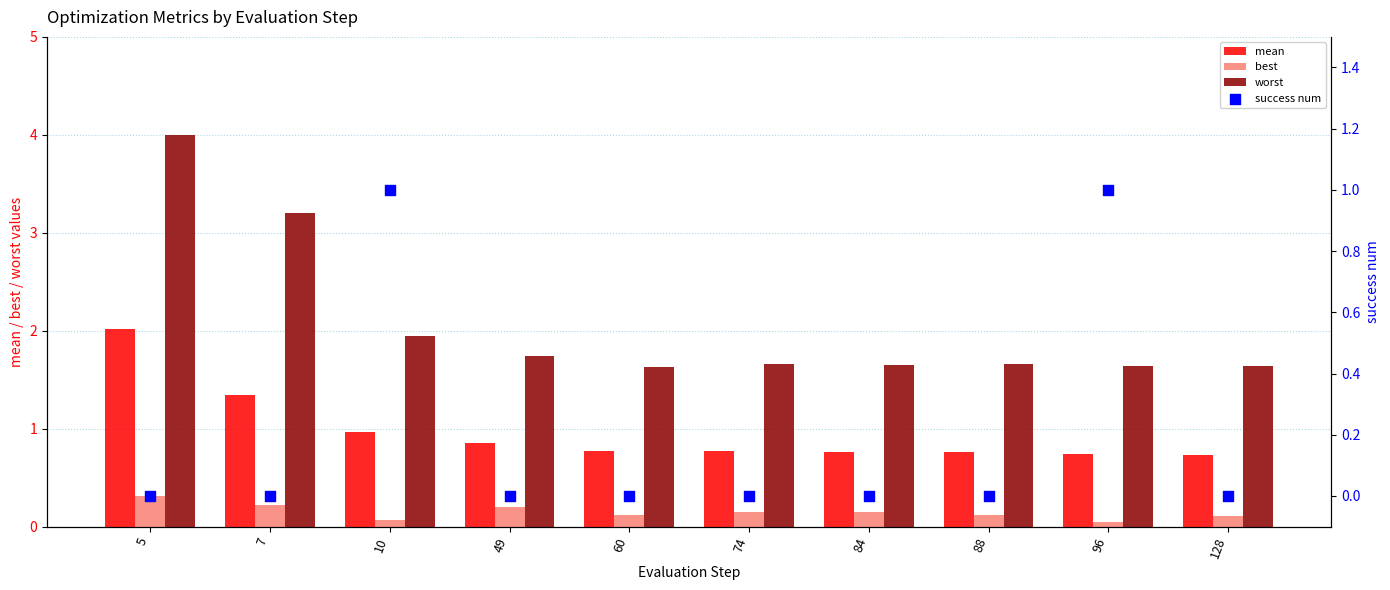

What are all the series names shown in the legend?

mean, best, worst, success num